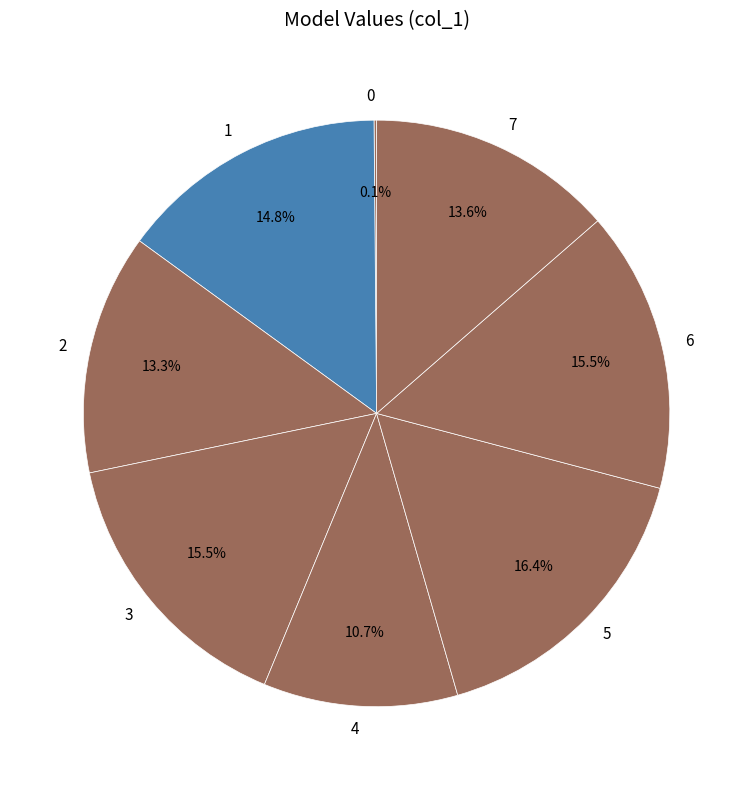

Is there a majority slice in this chart?

No